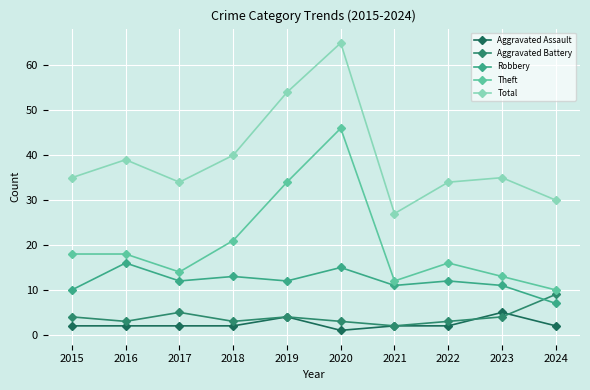

Read the Robbery value at 2024.

7